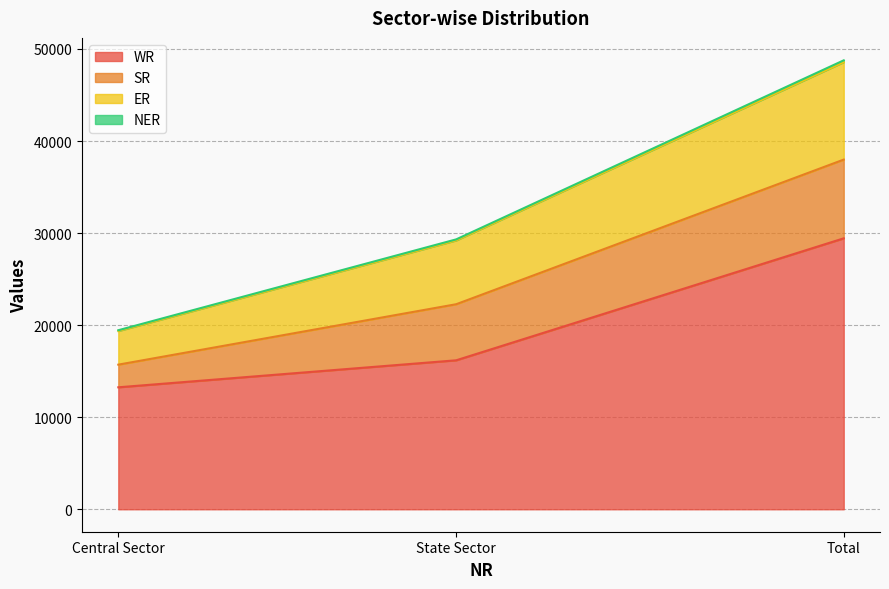

At which category is the sum across all series the highest?

Total